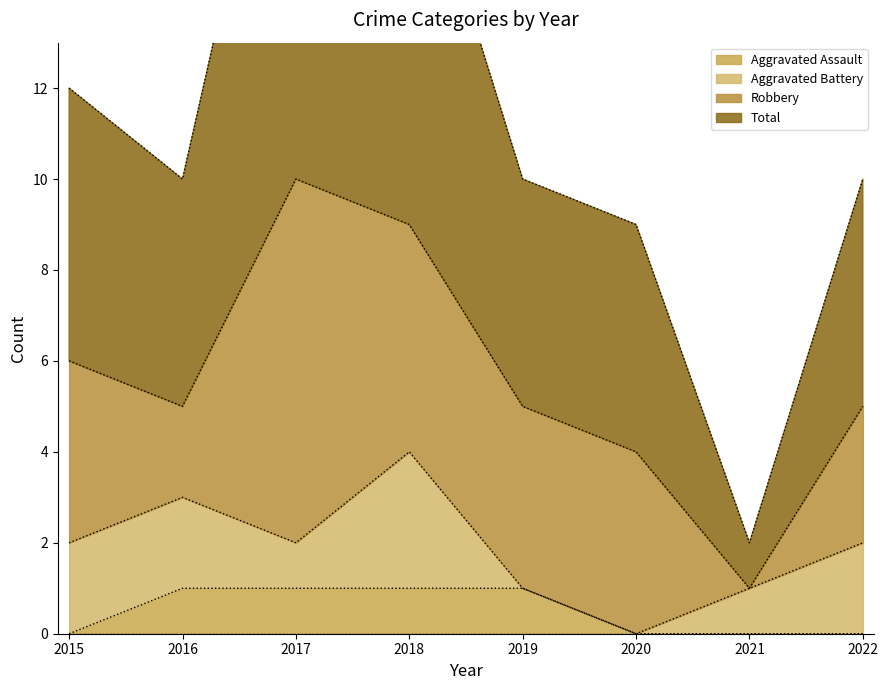

How many data points does each series have?

8